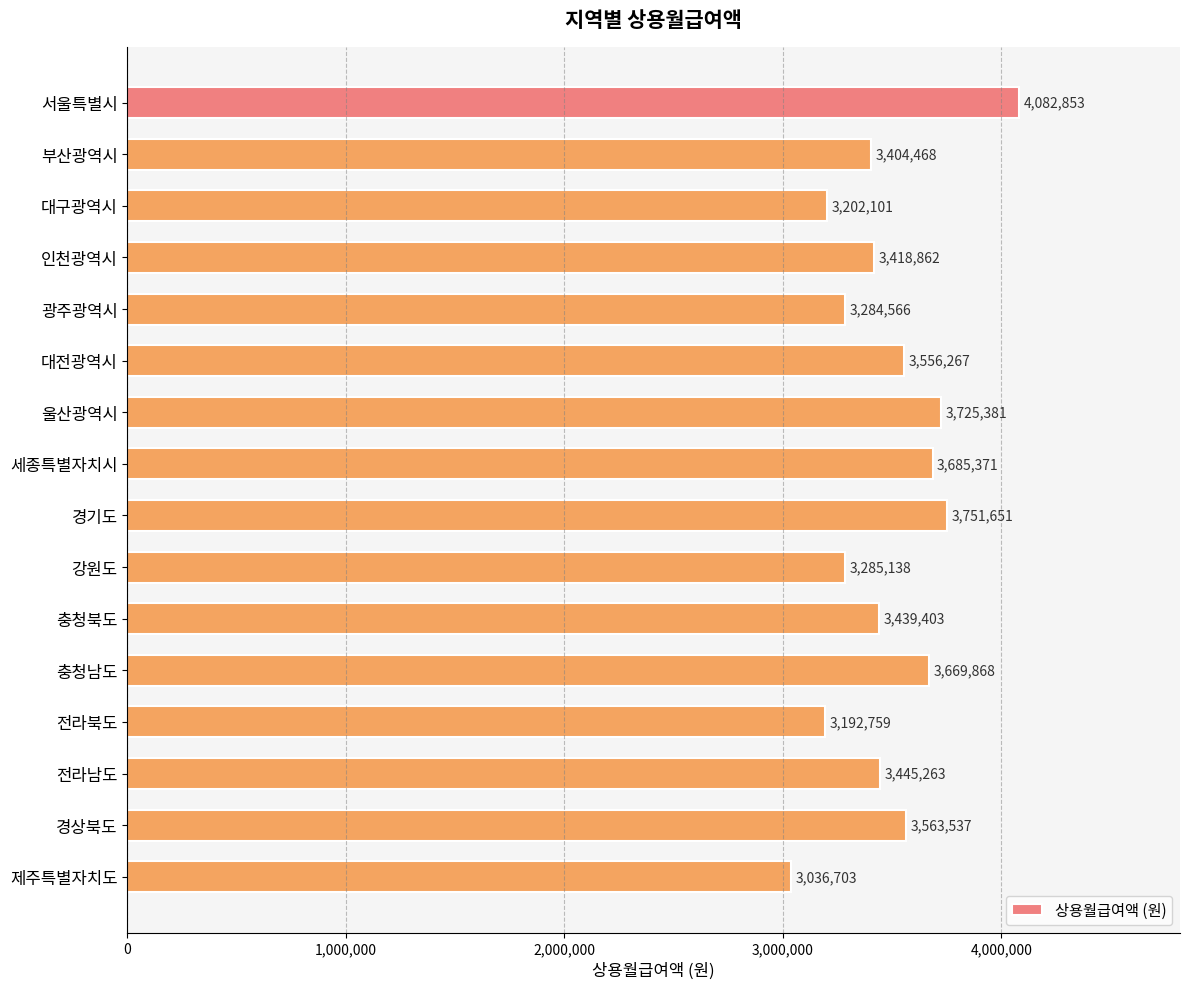

What is the change in value from 대구광역시 to 울산광역시?

+523280